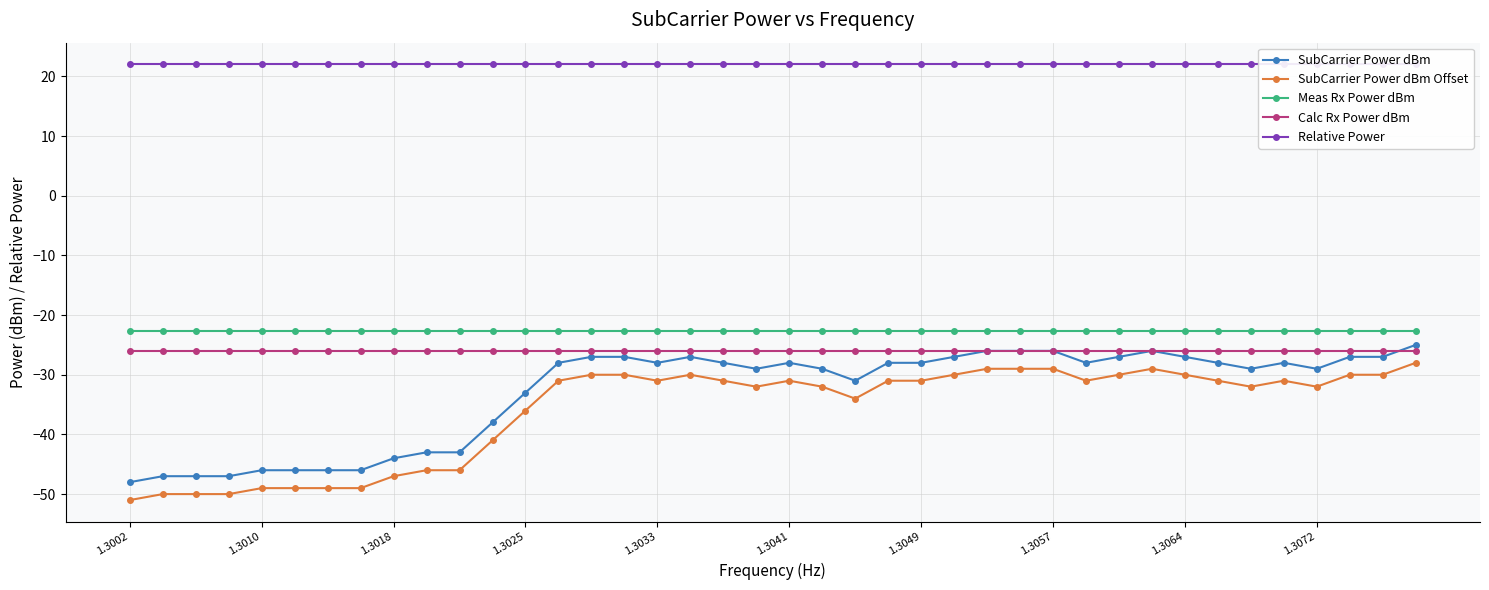

True or false: SubCarrier Power dBm Offset and Meas Rx Power dBm cross at least once.

False